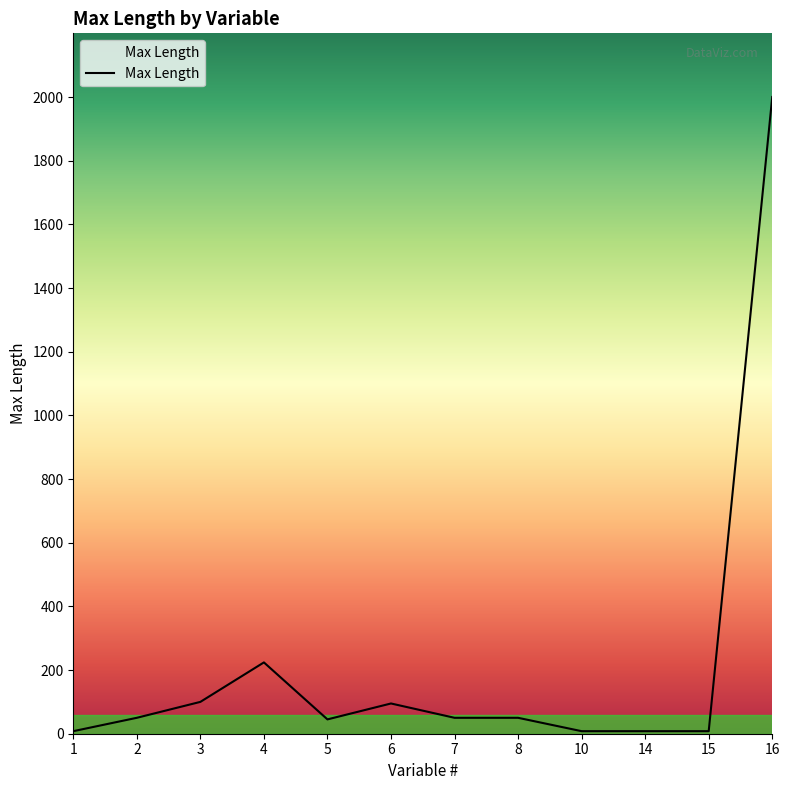

What is the difference between the values at 5 and 10?

37